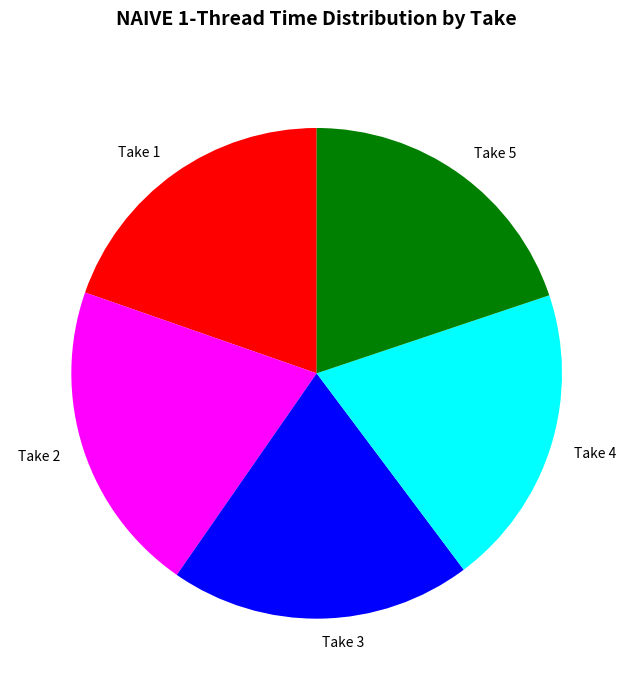

What is the largest slice in the pie chart?

Take 2